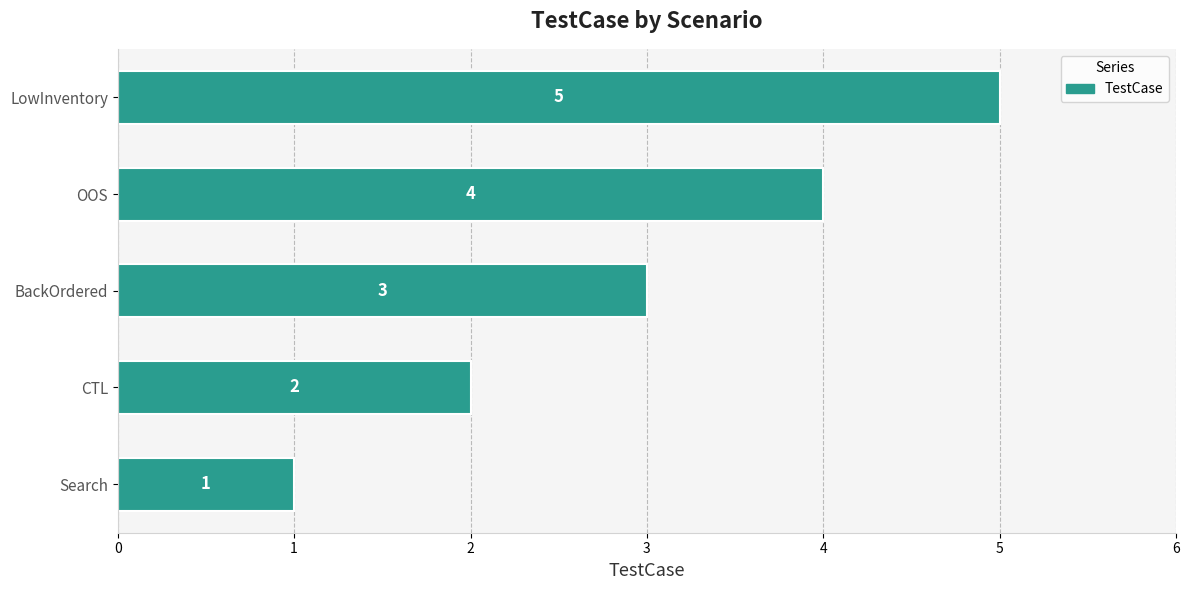

List the labels in order of value, smallest first.

Search, CTL, BackOrdered, OOS, LowInventory